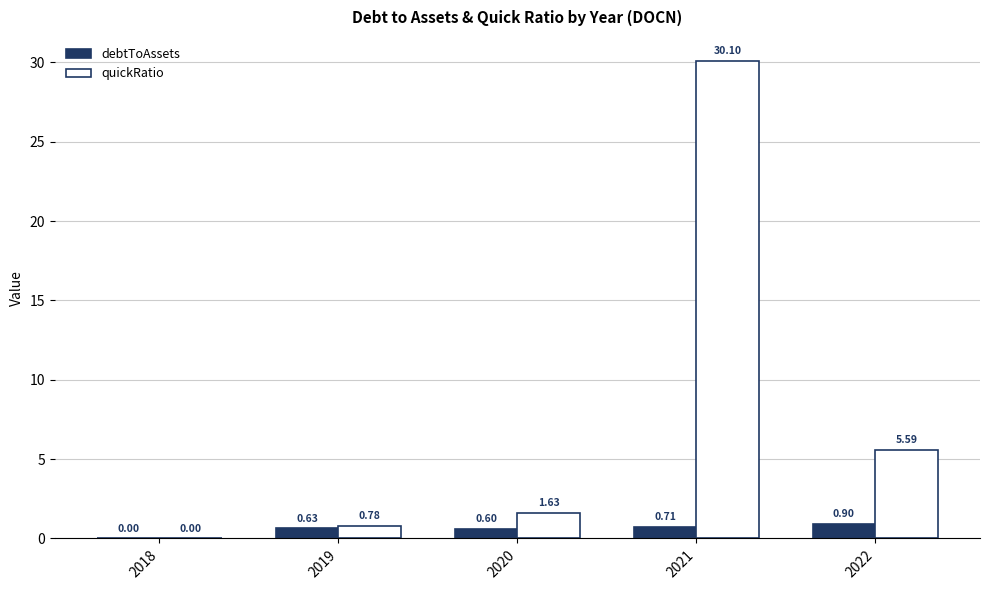

Count the number of categories in the chart.

5